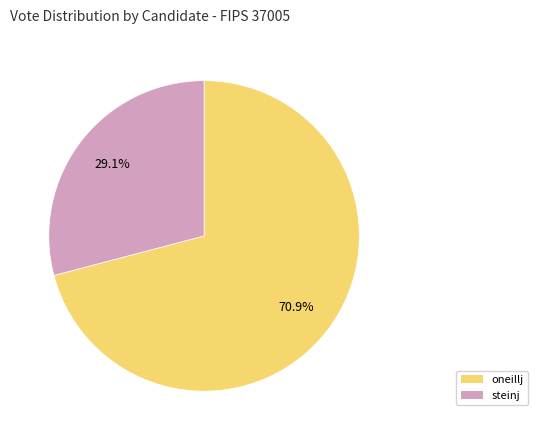

To the nearest percent, what percentage of the pie is steinj?

29%